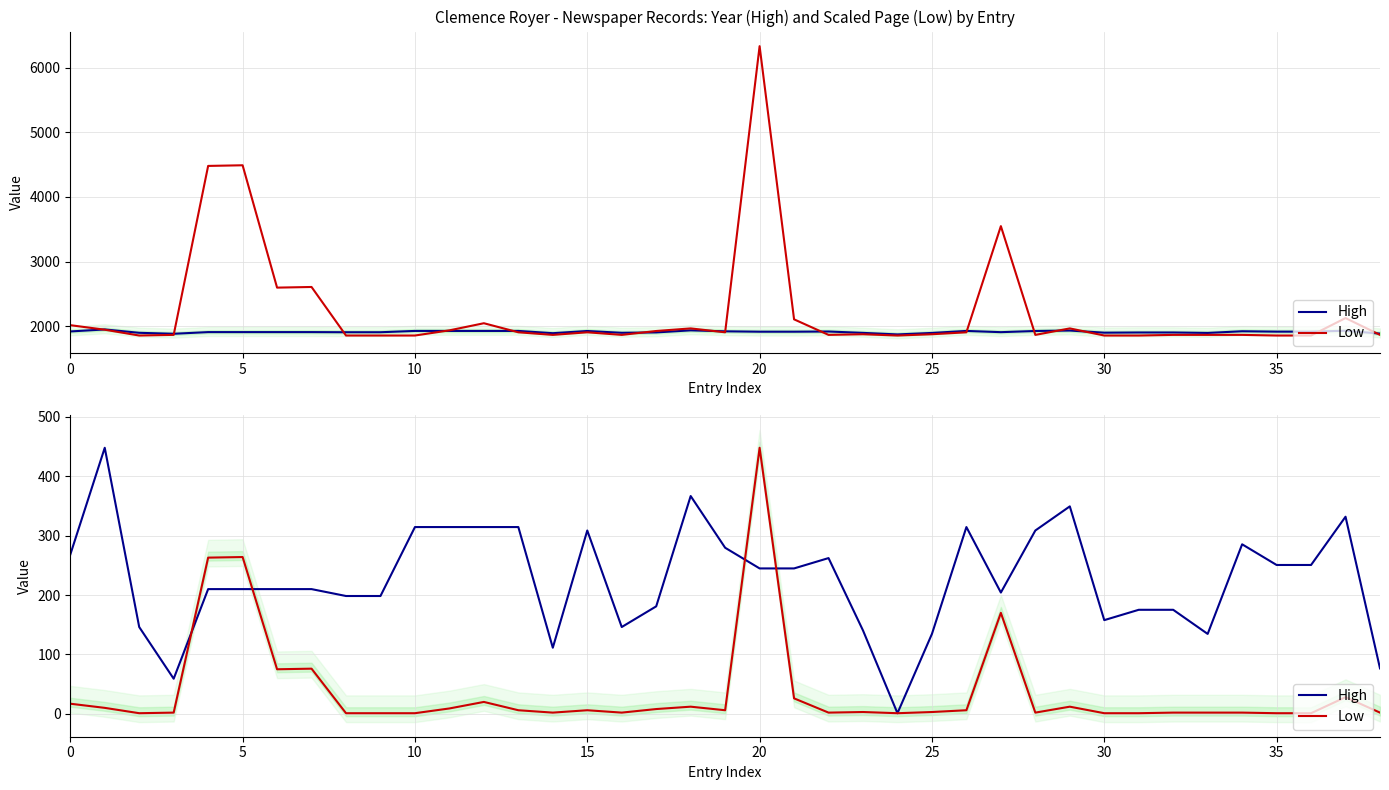

Which series has the largest total across all categories?

High